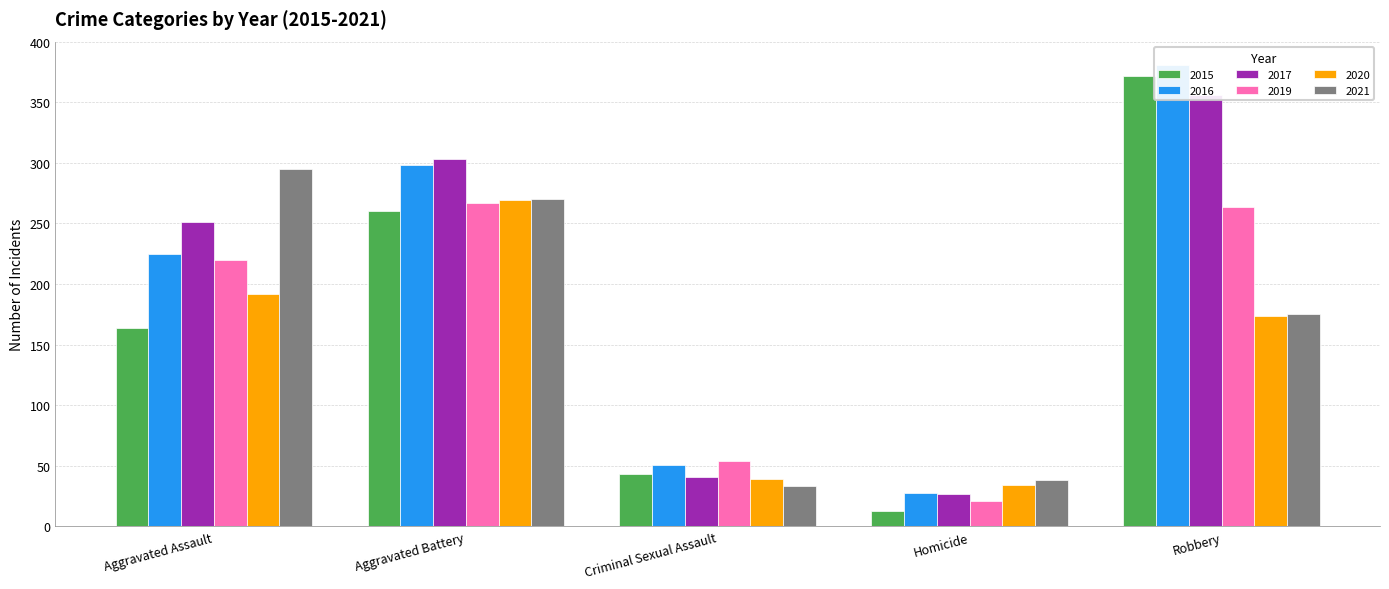

What value does the 2016 series have at Aggravated Battery, to the nearest 10?

300